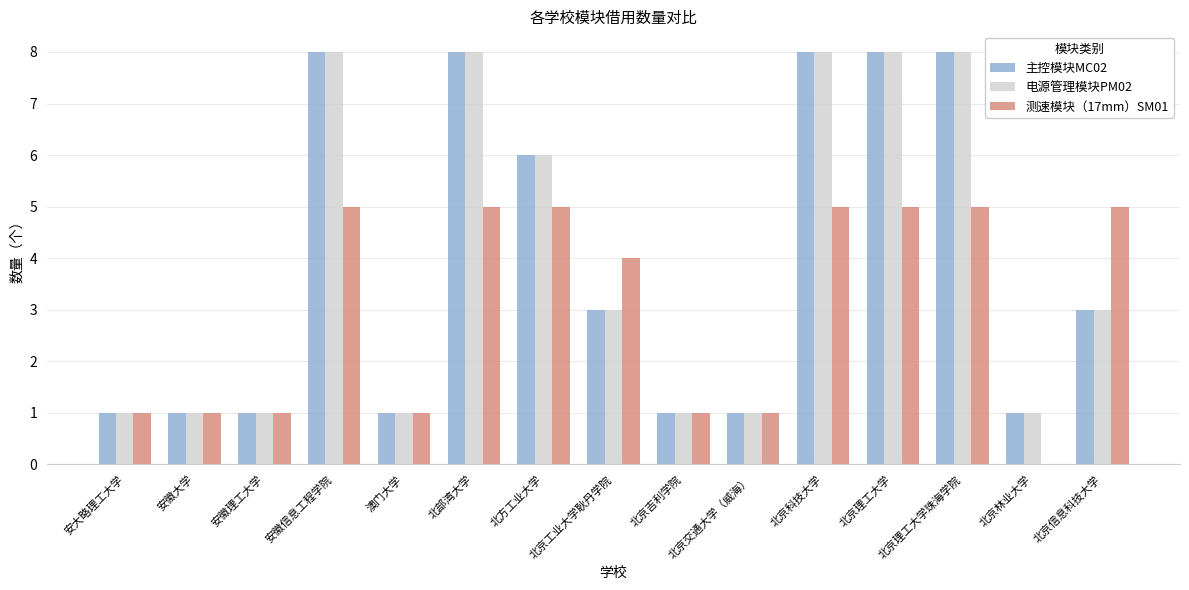

Are the bars horizontal?

No